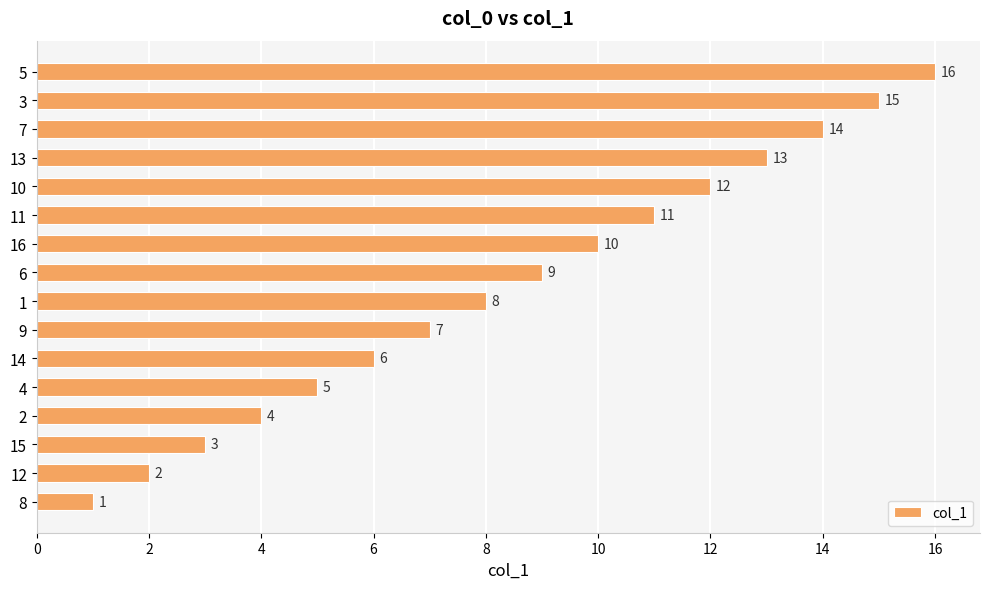

At which category does the chart reach its peak across all series?

5